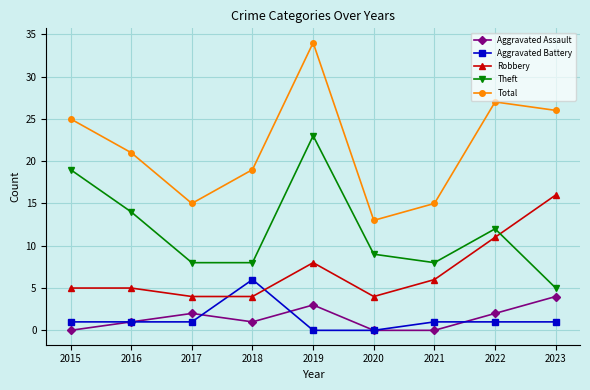

How many data points does each series have?

9